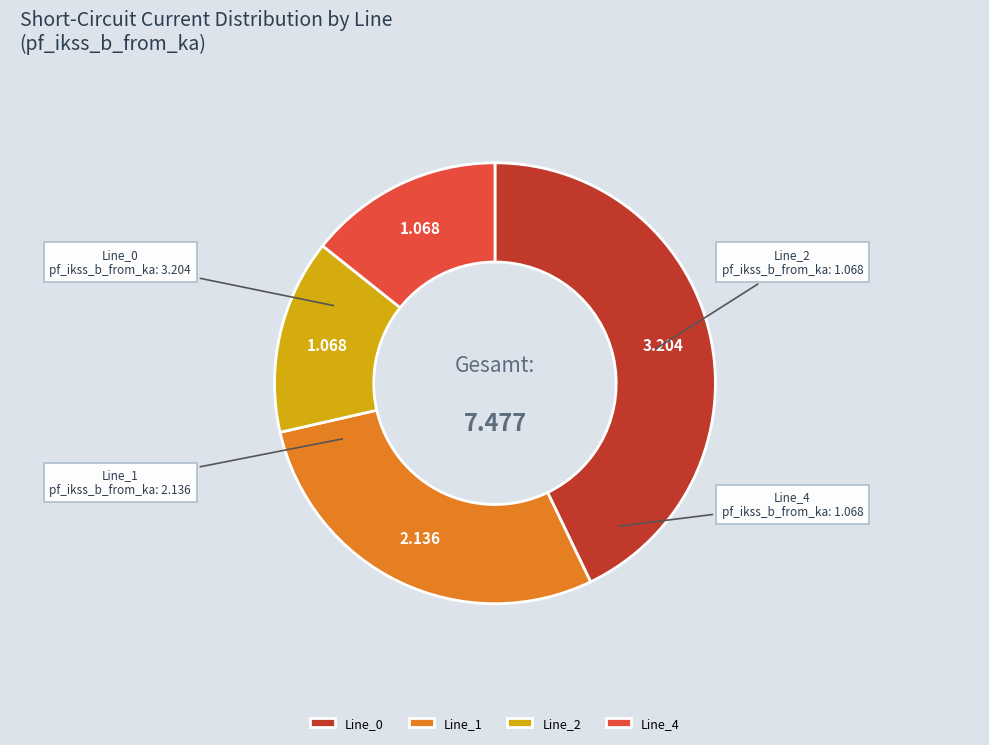

Is there any slice that represents more than half of the pie?

No